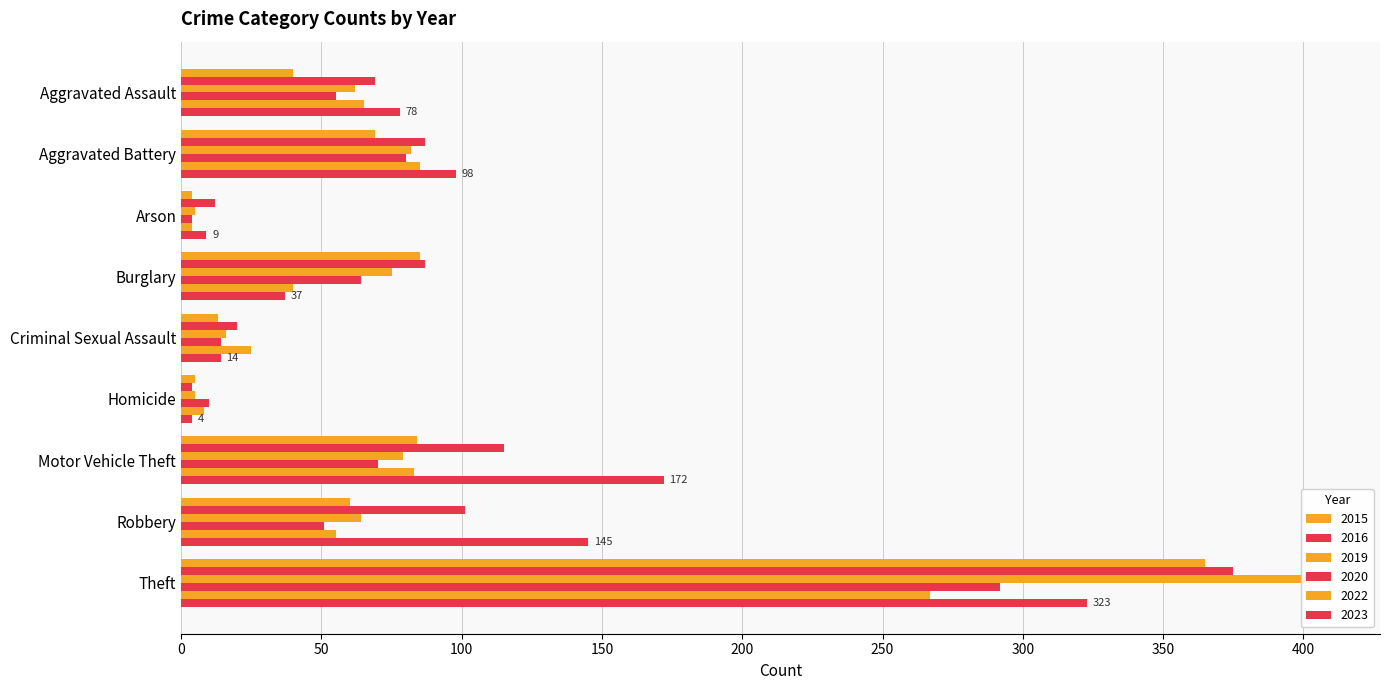

What is the difference between the maximum and second lowest values in the 2020 series?

282